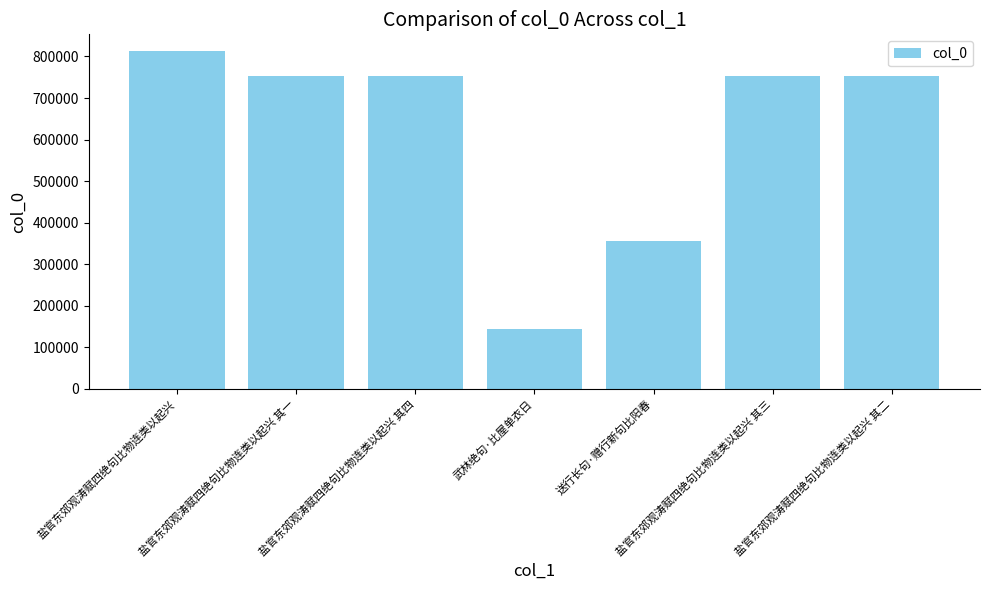

What is the label of the 3rd bar from the right?

送行长句·赠行新句比阳春